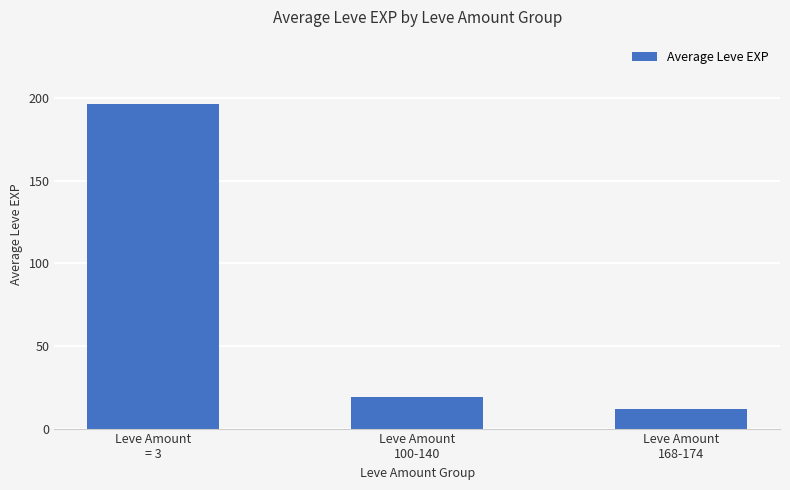

How many series are shown in this chart?

1